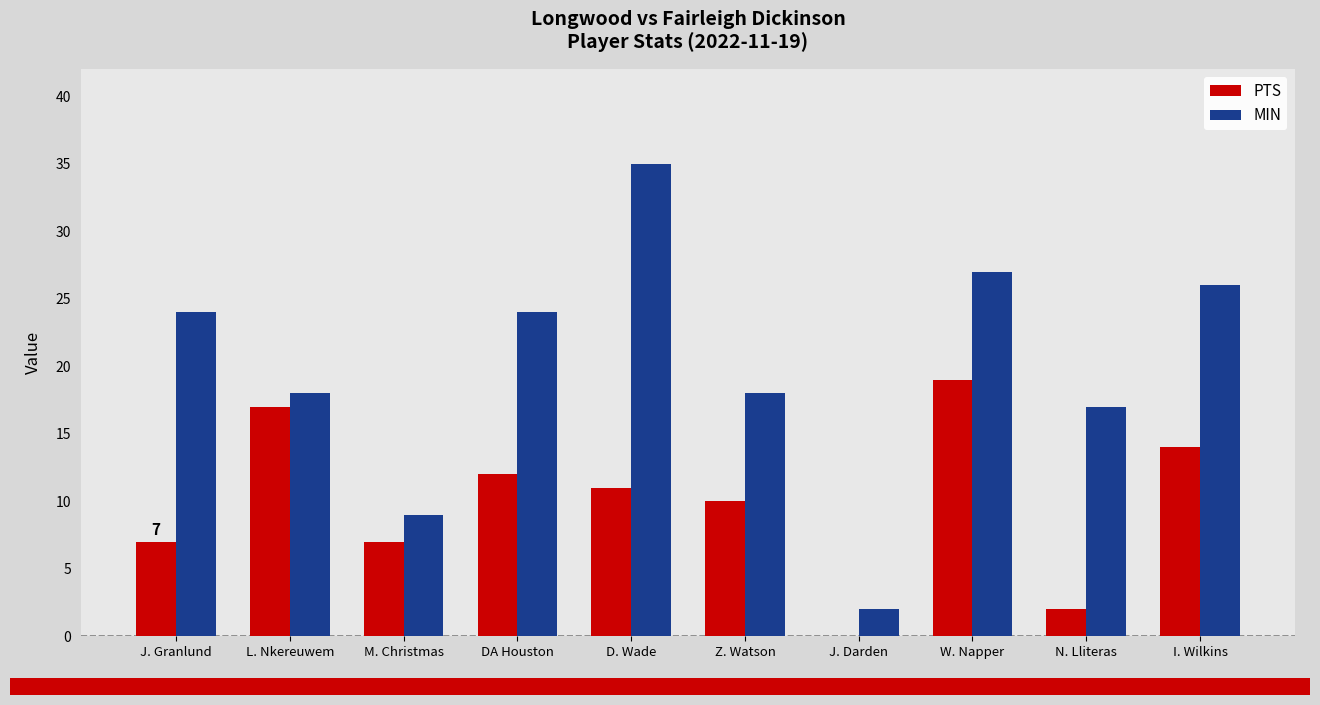

How many PTS values are between 7 and 14?

6